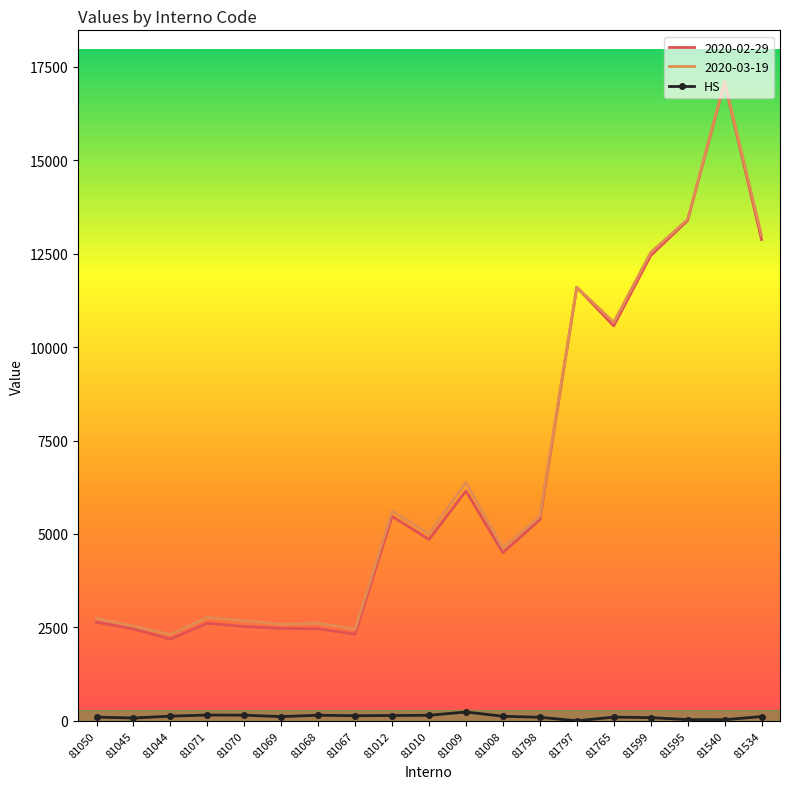

Is it true that 2020-03-19 equals 2455 at 81067?

True